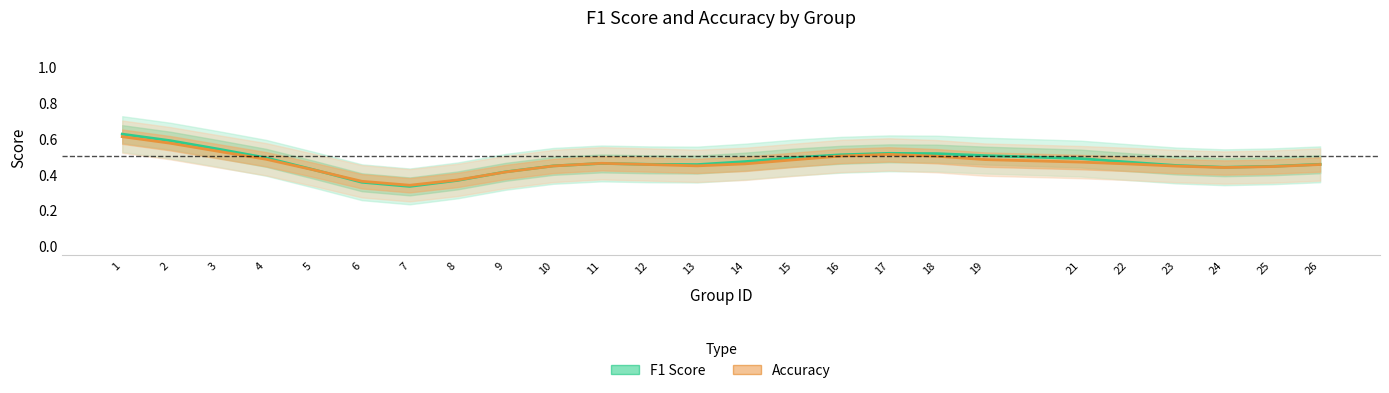

Which category has the lowest value across all series?

7